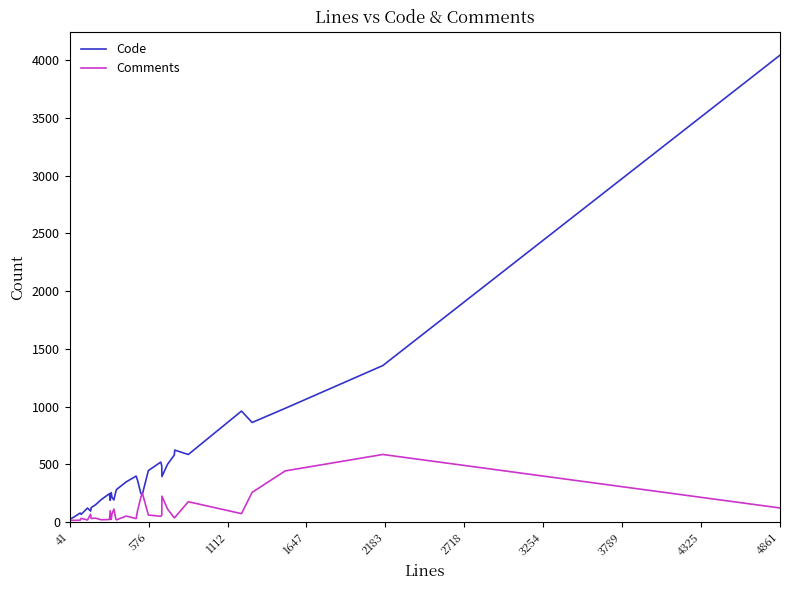

What are all the series names shown in the legend?

Code, Comments